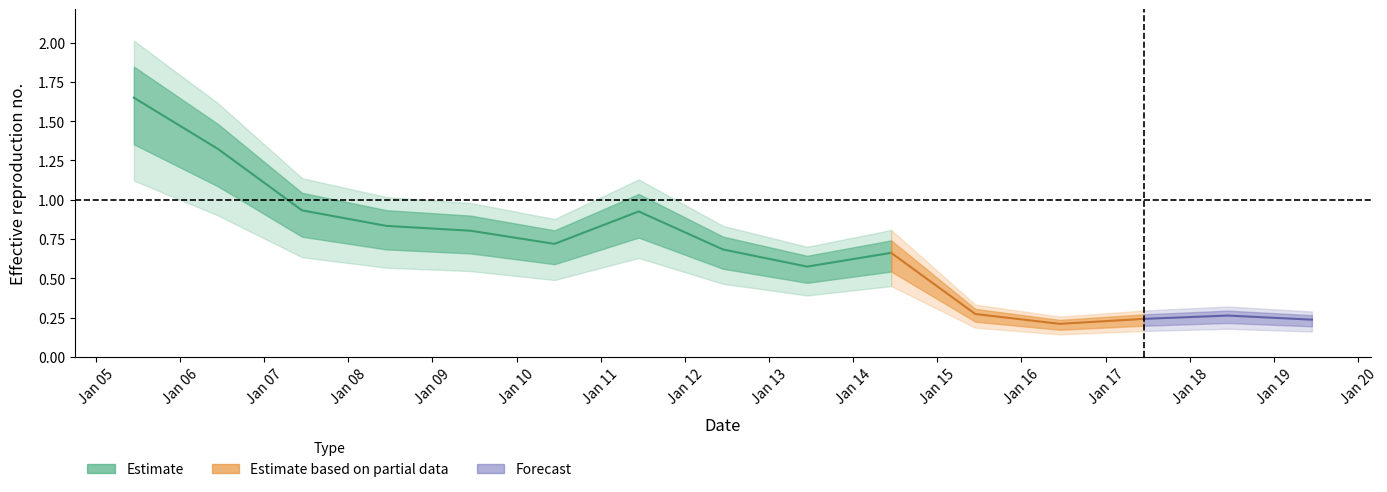

How many data points does each series have?

15